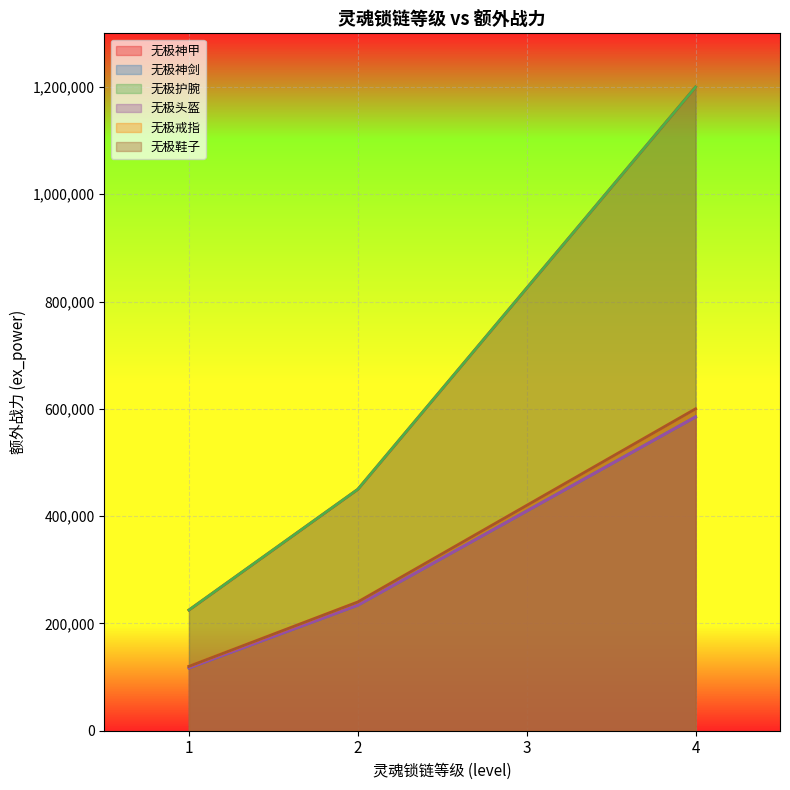

How many categories are shown in the chart?

4